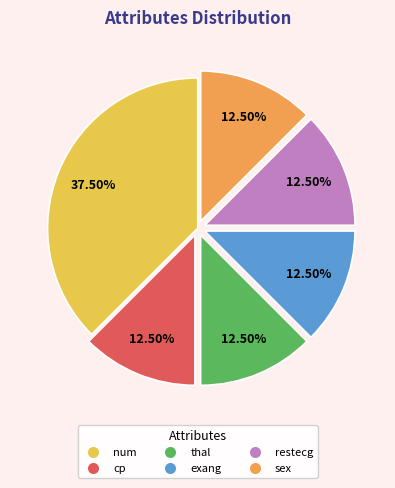

What is the largest slice in the pie chart?

num